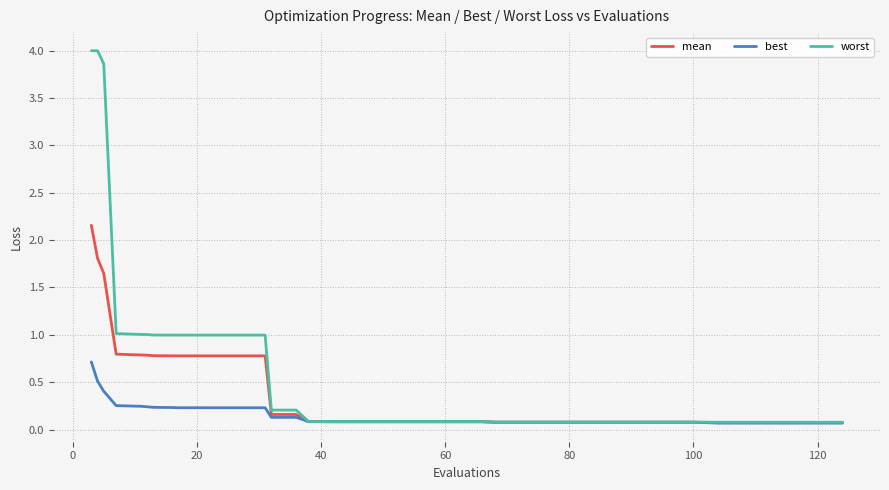

List the series in order of their overall mean, lowest first.

best, mean, worst